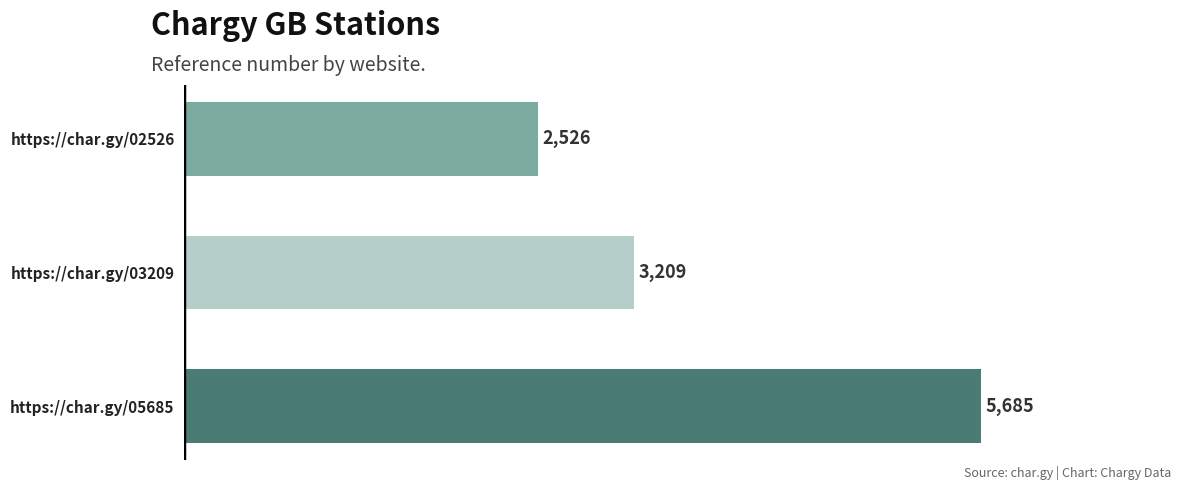

What is the maximum value shown in the chart?

5685